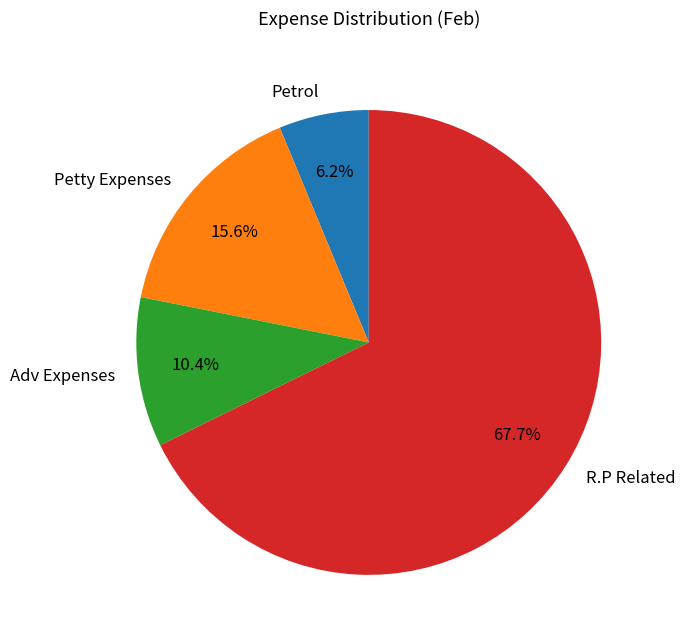

Is it true that Adv Expenses is 17% of the pie?

False